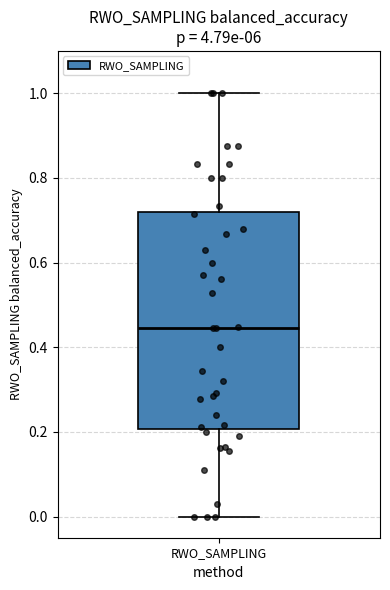

Where is the upper edge of the box for RWO_SAMPLING on the y-axis? The values are not printed on the chart, so give them approximately, as read against the axis.

0.72